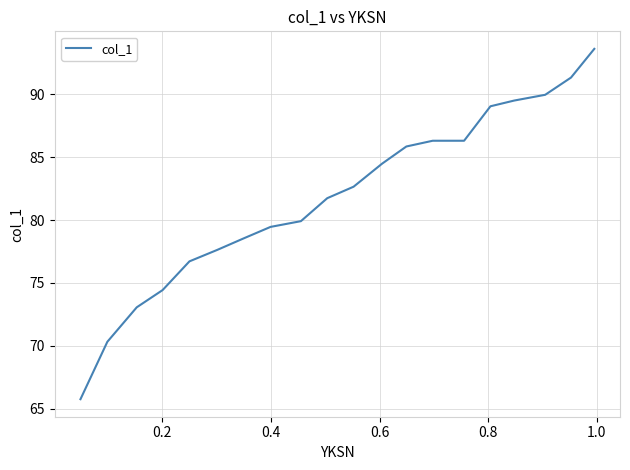

What is the difference between the maximum and minimum values?

27.9